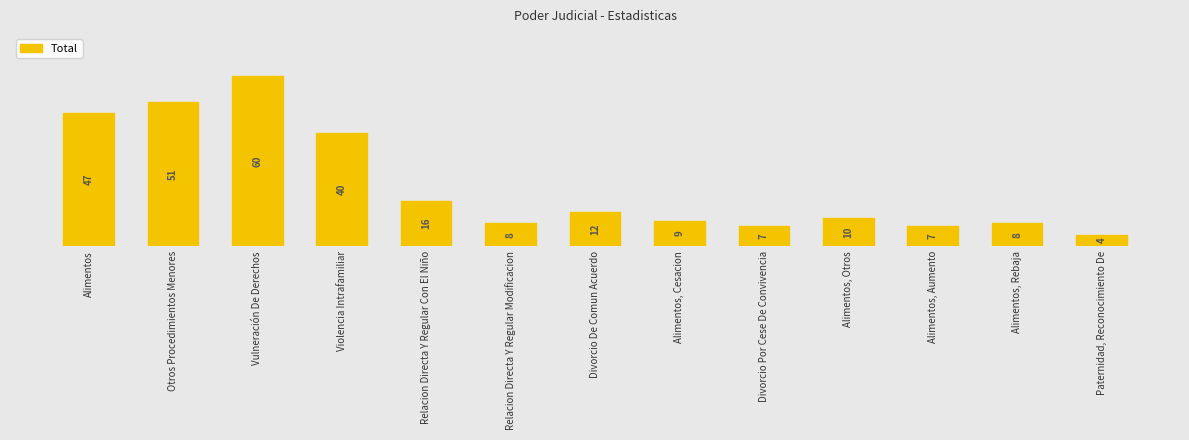

What is the minimum value shown in the chart?

4